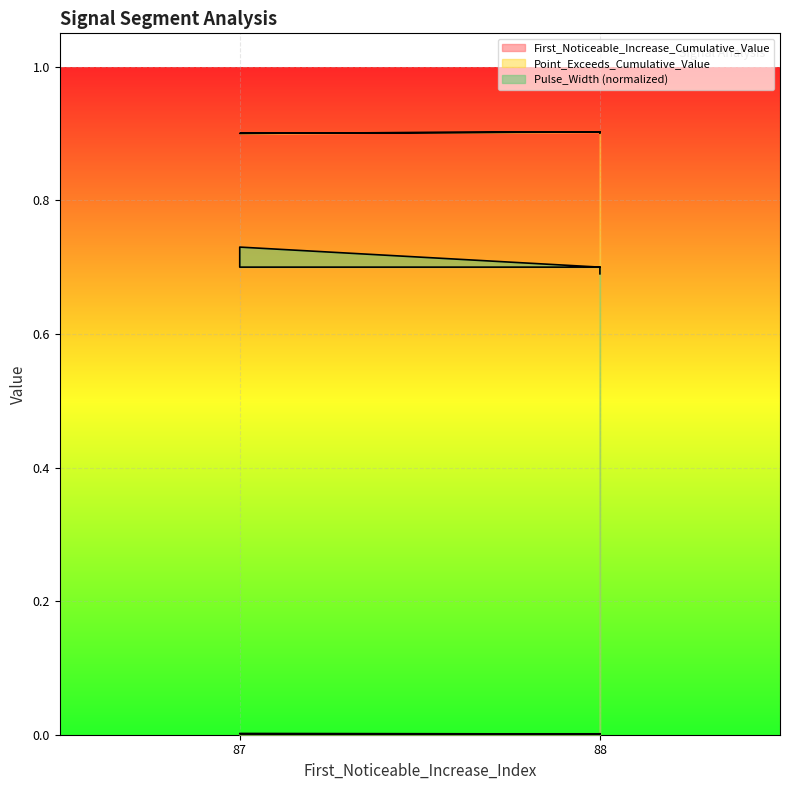

What is the label of the 1st point from the right?

88